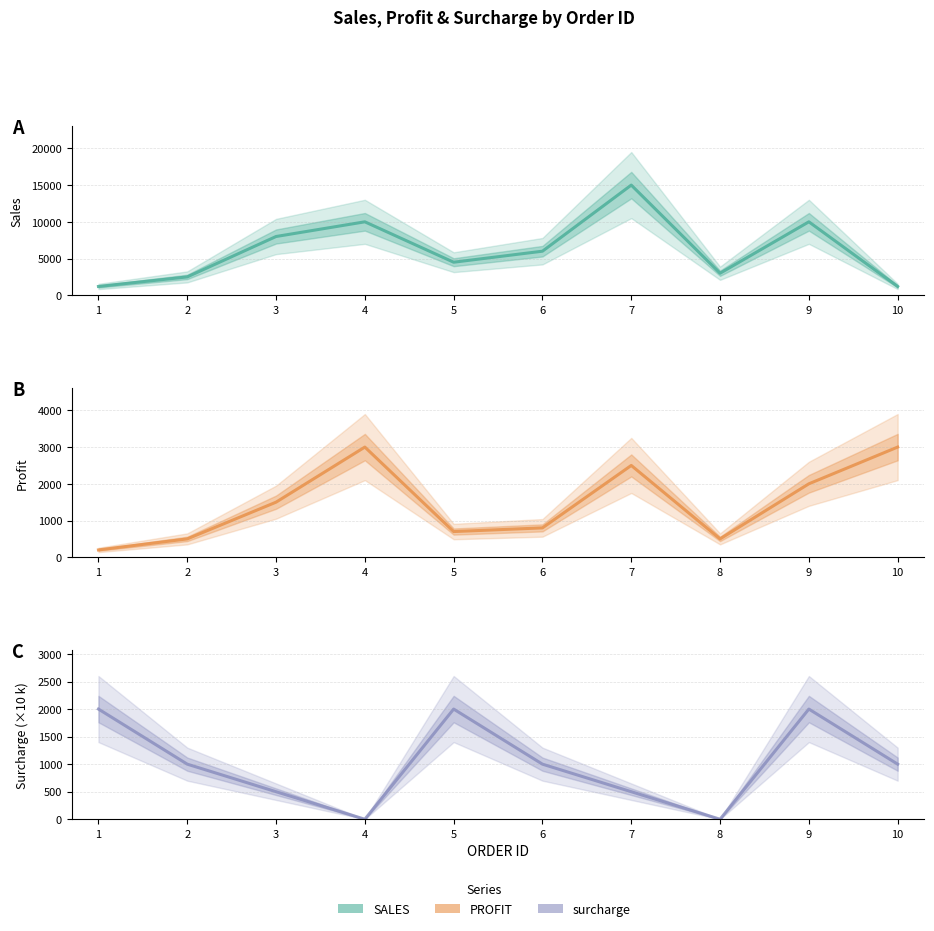

Which series has the widest spread of values?

SALES